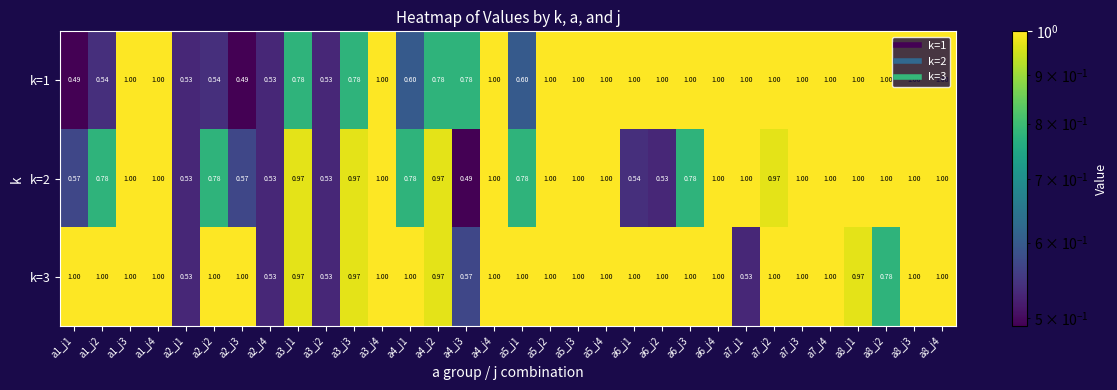

Is the value of k=1 at a2_j4 greater than the value of k=2 at a6_j1?

No